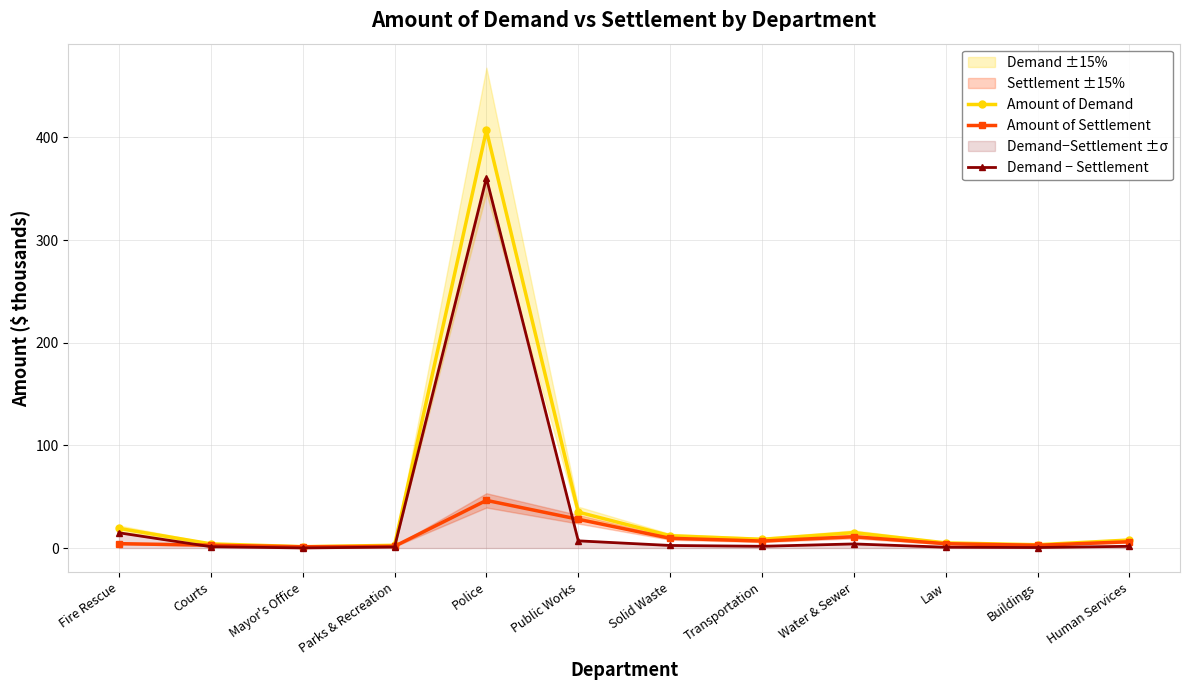

What is the smallest value displayed?

0.1